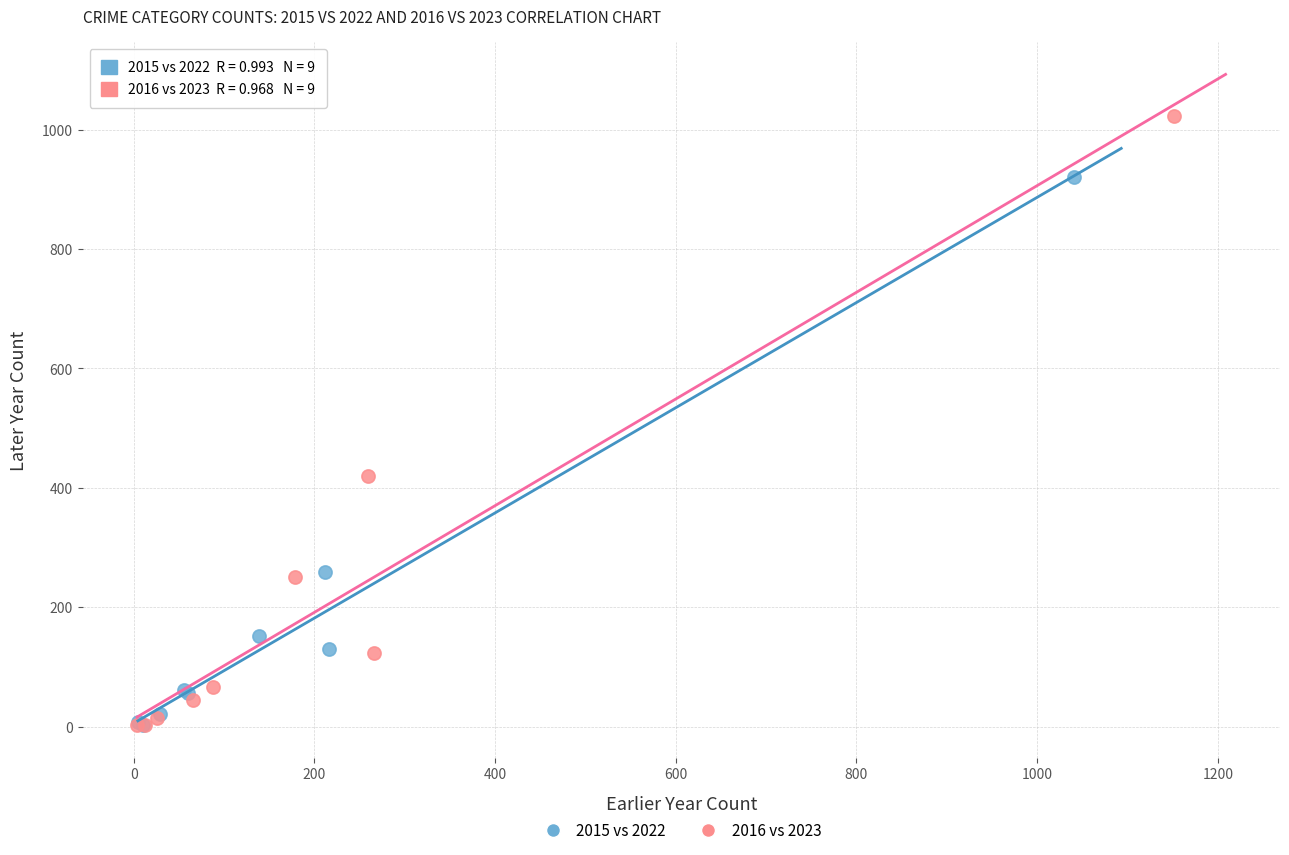

Which series reaches the maximum Y coordinate?

2016 vs 2023